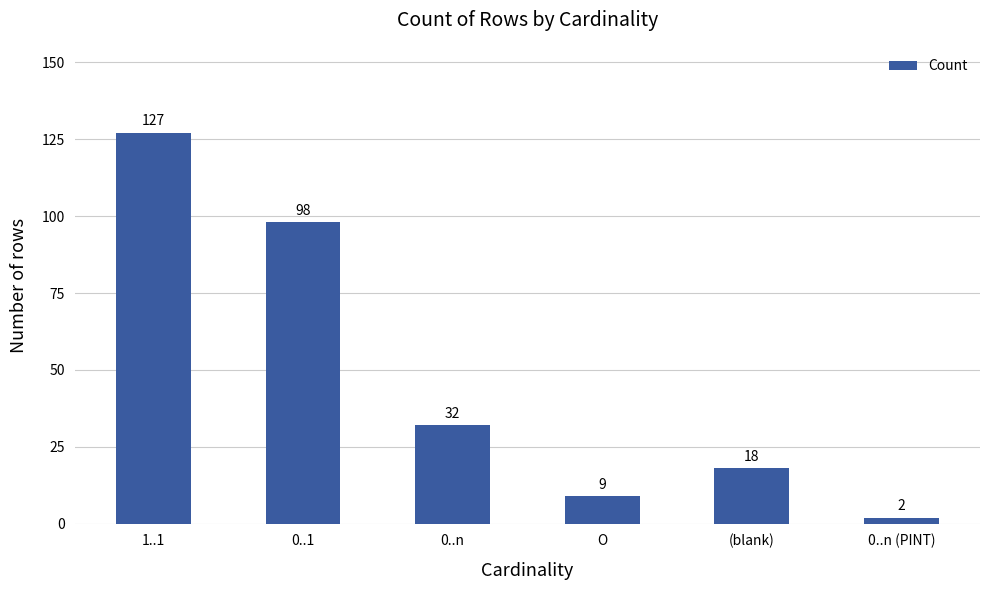

Which has a higher value, O or 0..n?

0..n